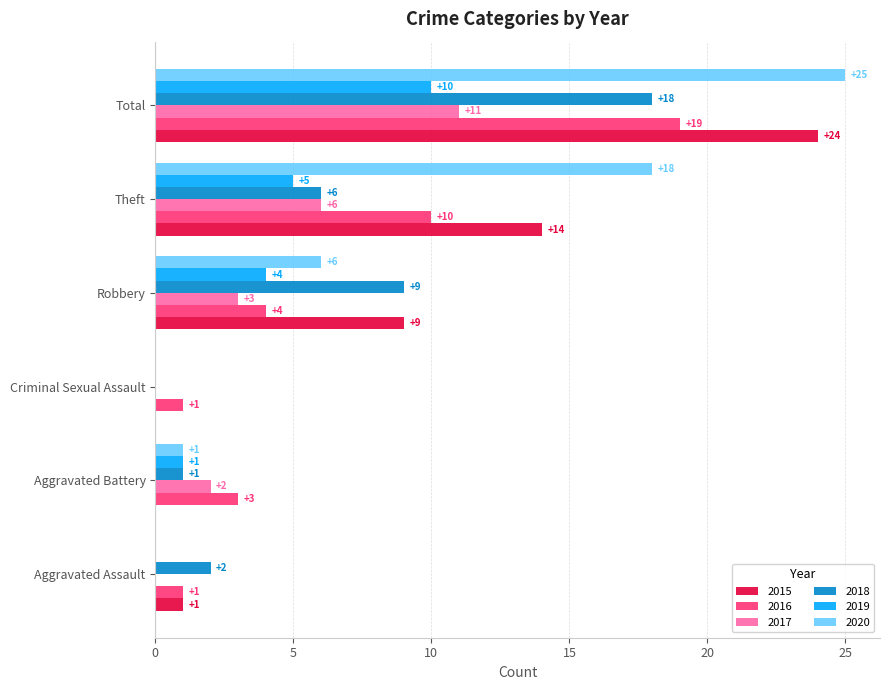

What is the greatest value displayed?

25